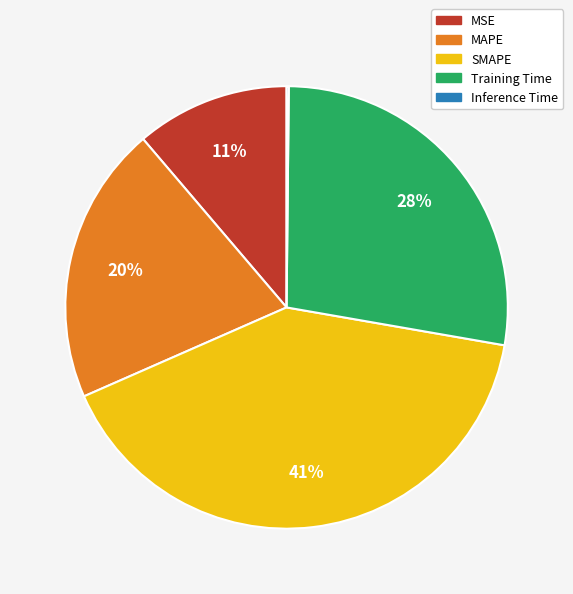

To the nearest percent, what is the difference between the Training Time and SMAPE slice percentages?

13%